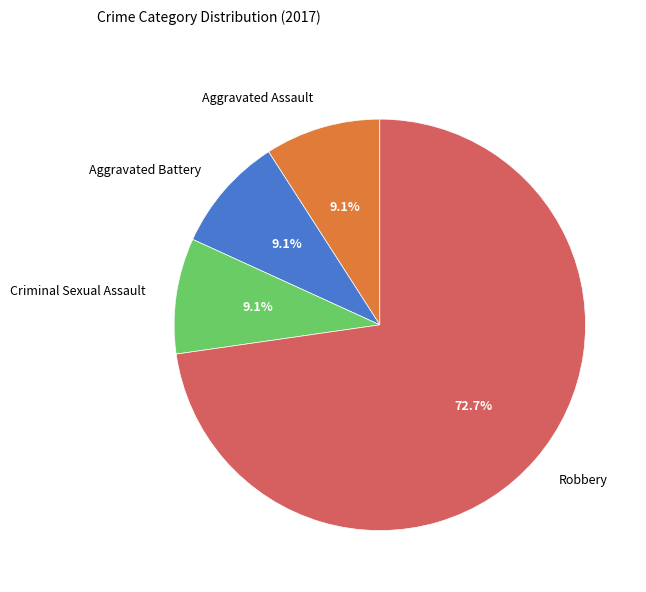

To the nearest percent, what is the difference between the largest and smallest slice percentages?

64%